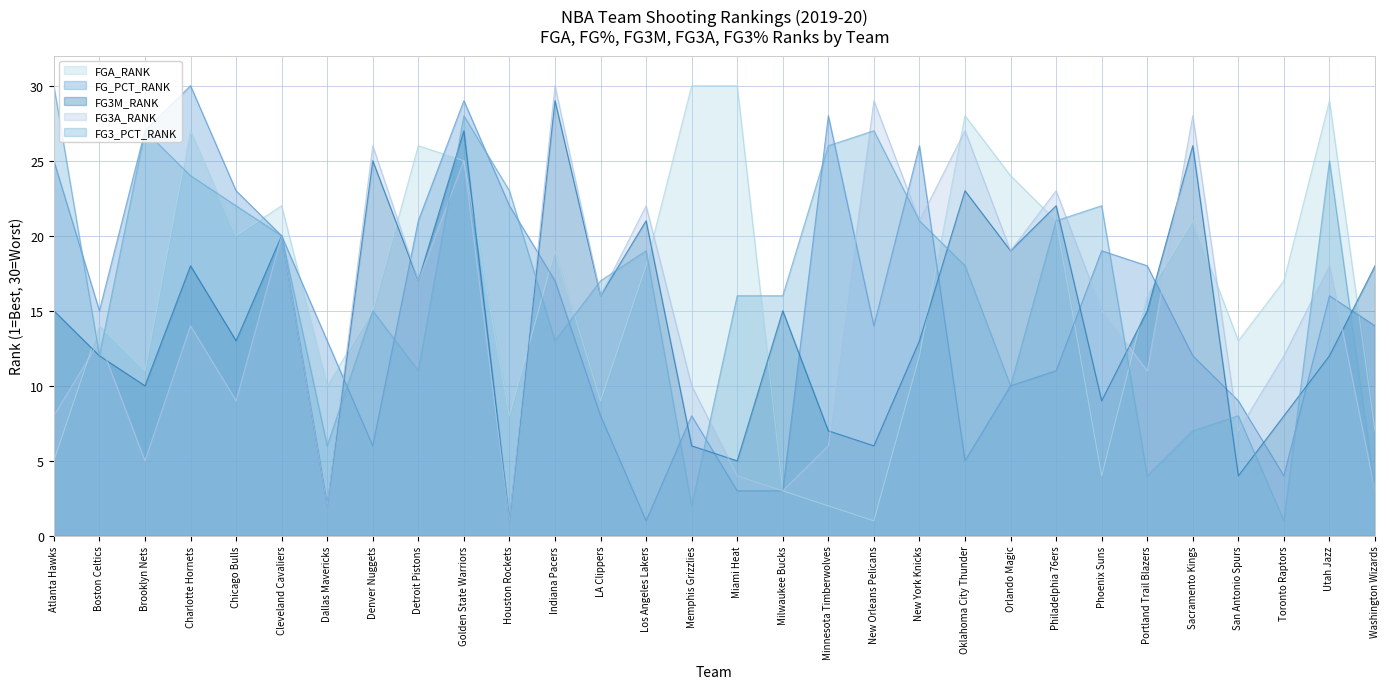

Is the value of FG3A_RANK at Charlotte Hornets greater than the value of FG_PCT_RANK at Boston Celtics?

No